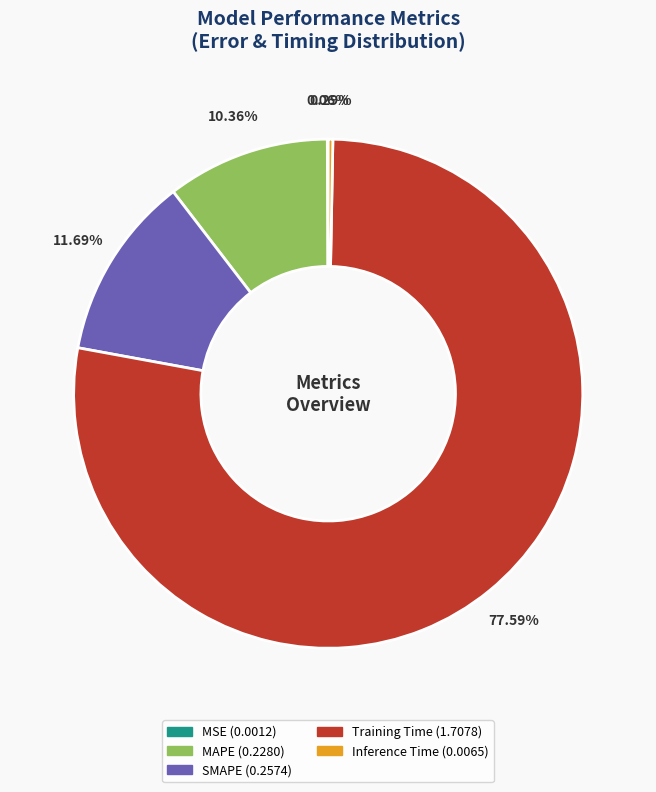

Which has a higher value, Training Time or MAPE?

Training Time